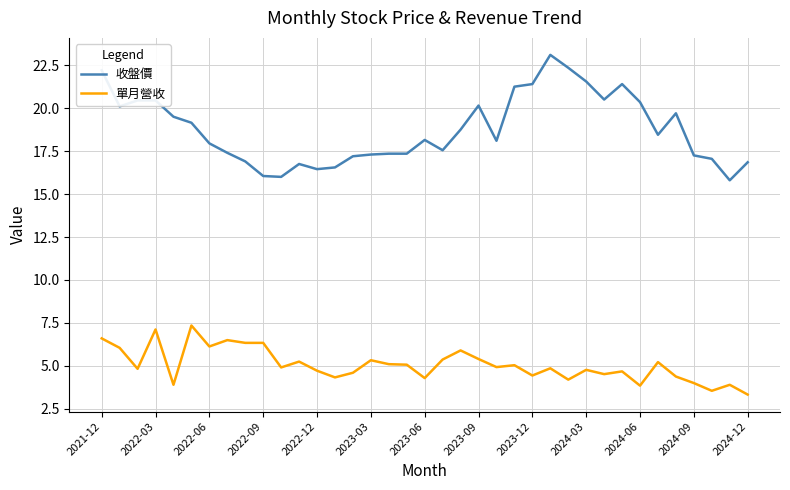

Which series has the largest range (max minus min)?

收盤價